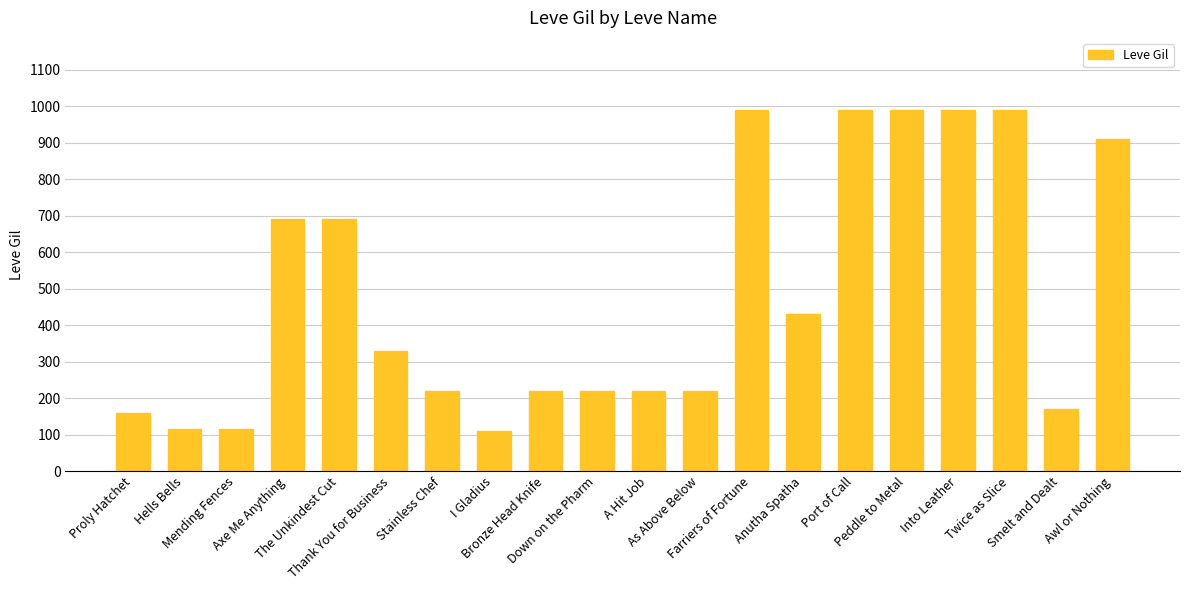

What is the maximum value shown in the chart?

990